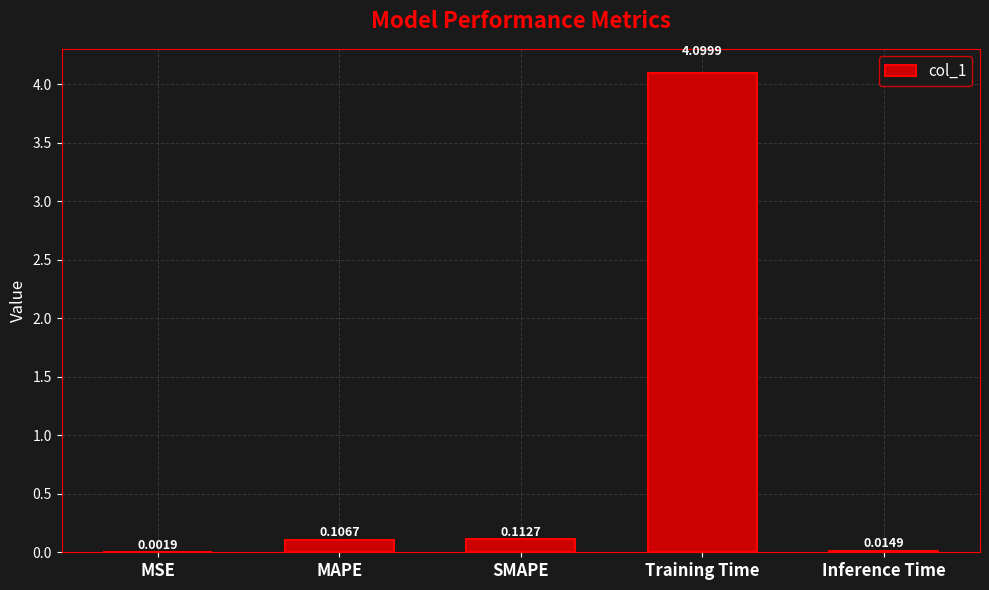

What is the sum of all values?

4.3